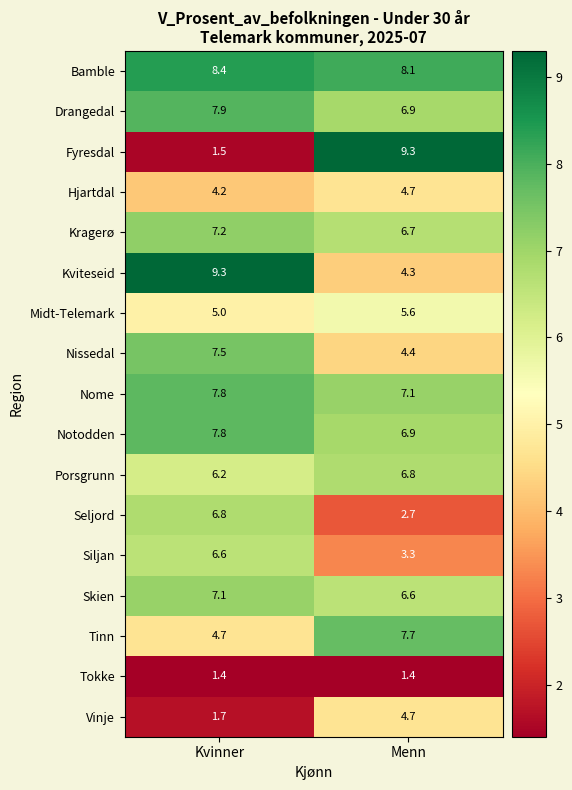

What is the maximum value shown in the chart?

9.3